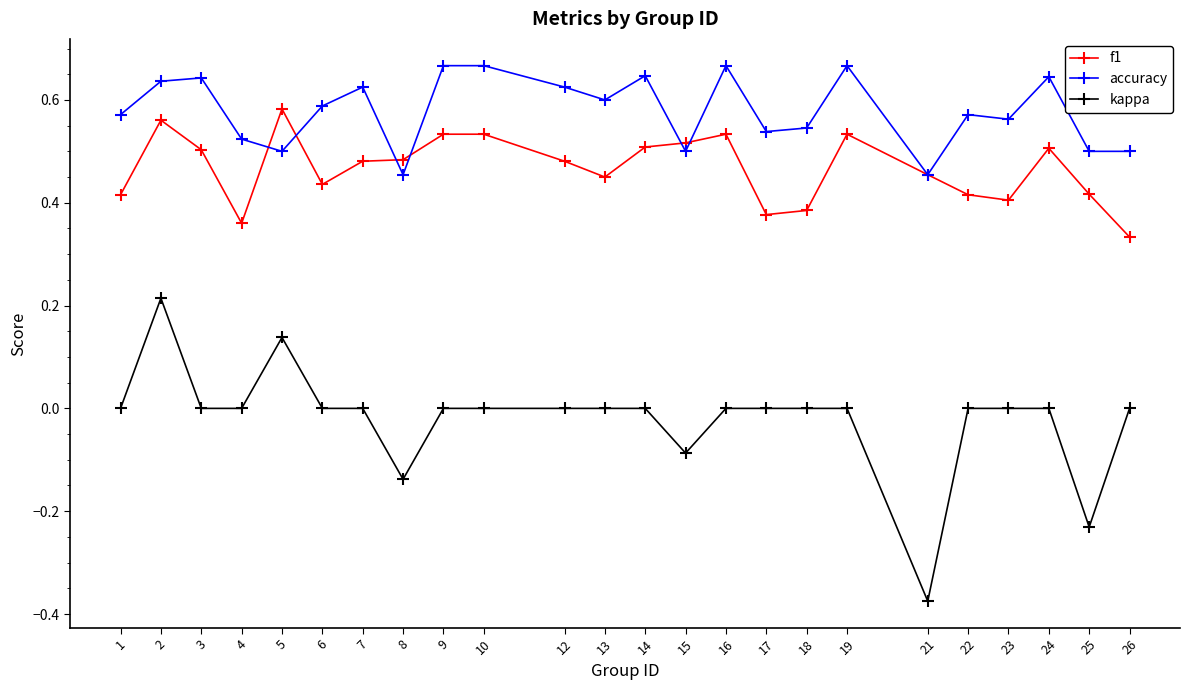

Which series has the largest range (max minus min)?

kappa